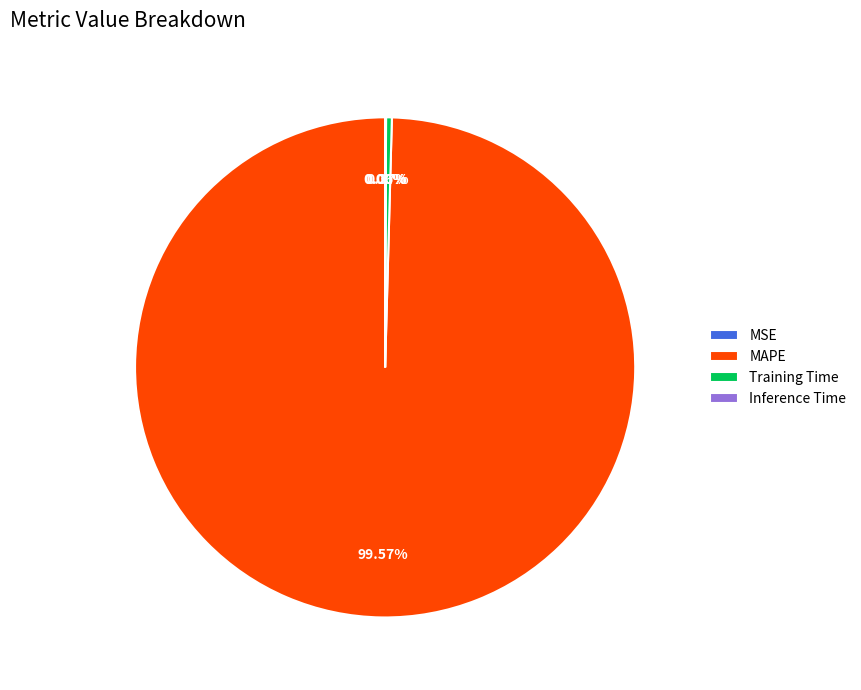

Is there any slice that represents more than half of the pie?

Yes